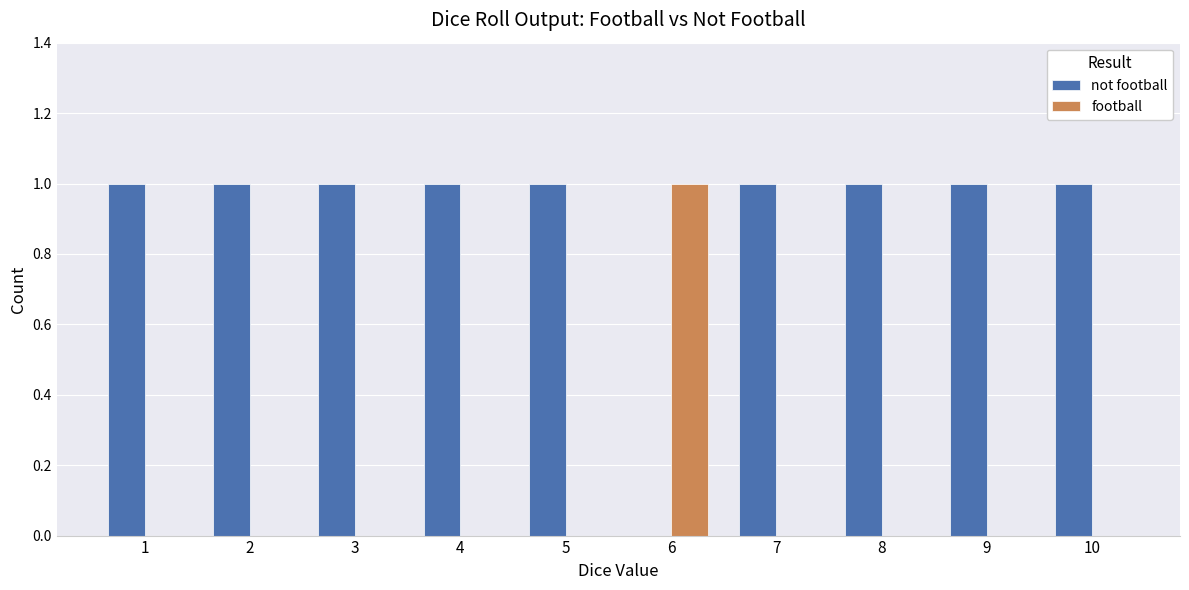

Reading left to right, extract all data points from this chart.

not football: 1=1	2=1	3=1	4=1	5=1	6=0	7=1	8=1	9=1	10=1
football: 1=0	2=0	3=0	4=0	5=0	6=1	7=0	8=0	9=0	10=0